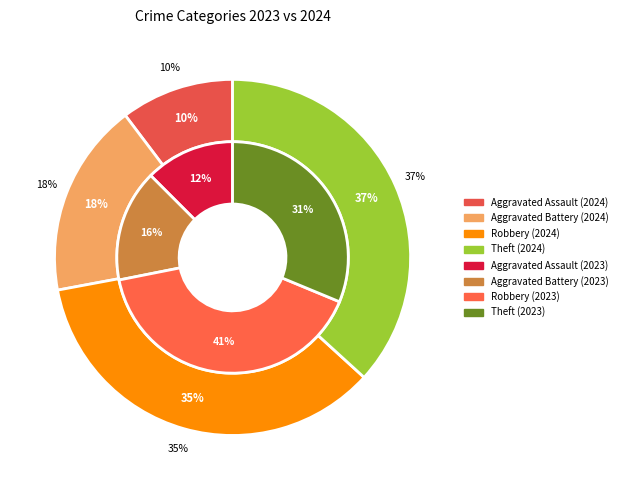

Does 2 account for over 50% of the chart?

No